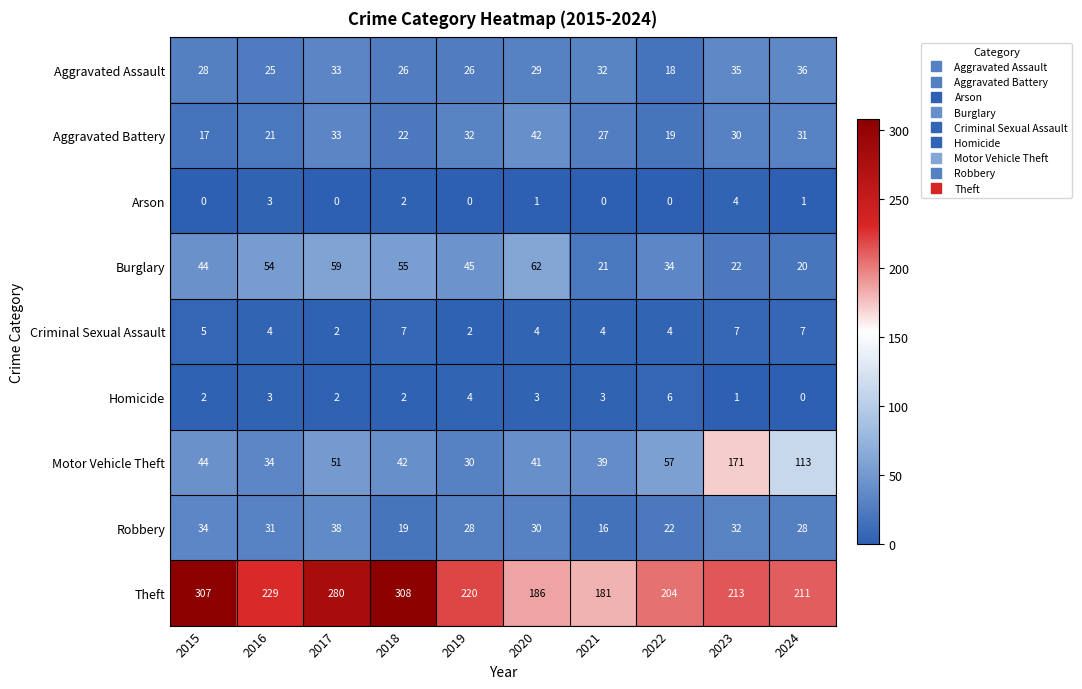

What value does the Aggravated Battery series have at 2024?

31